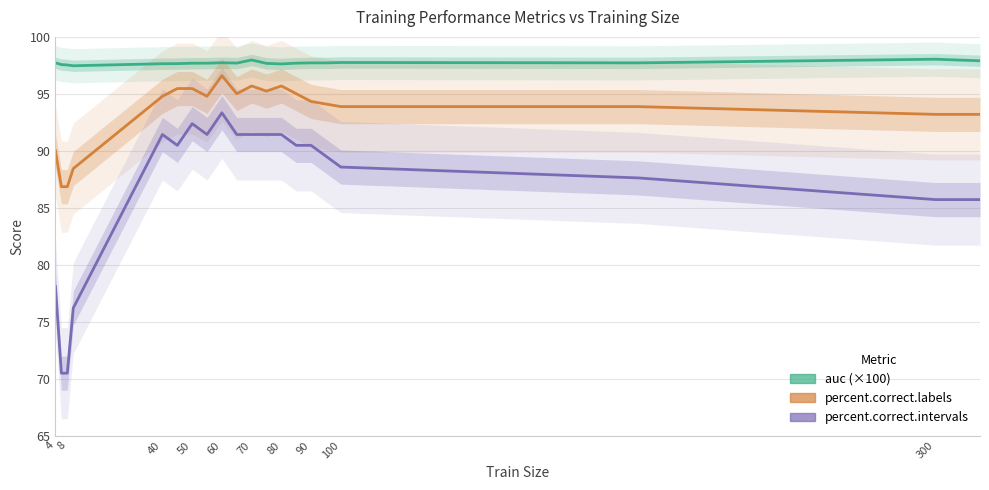

Which series has the largest total across all categories?

auc (×100)